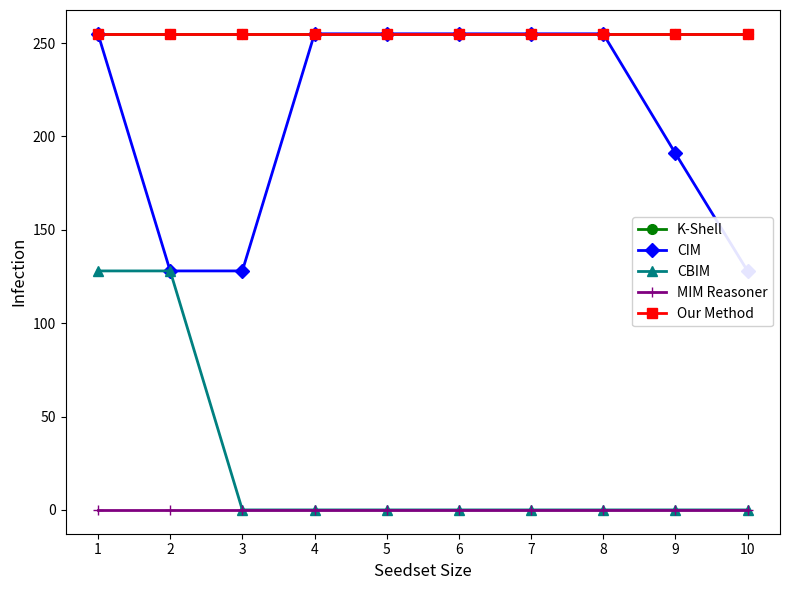

Which category has the lowest value across all series?

3